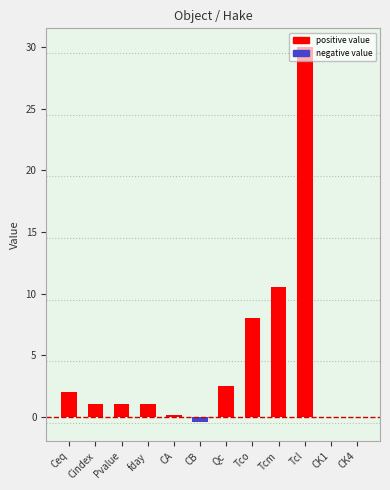

Which category has the highest value across all series?

Tcl